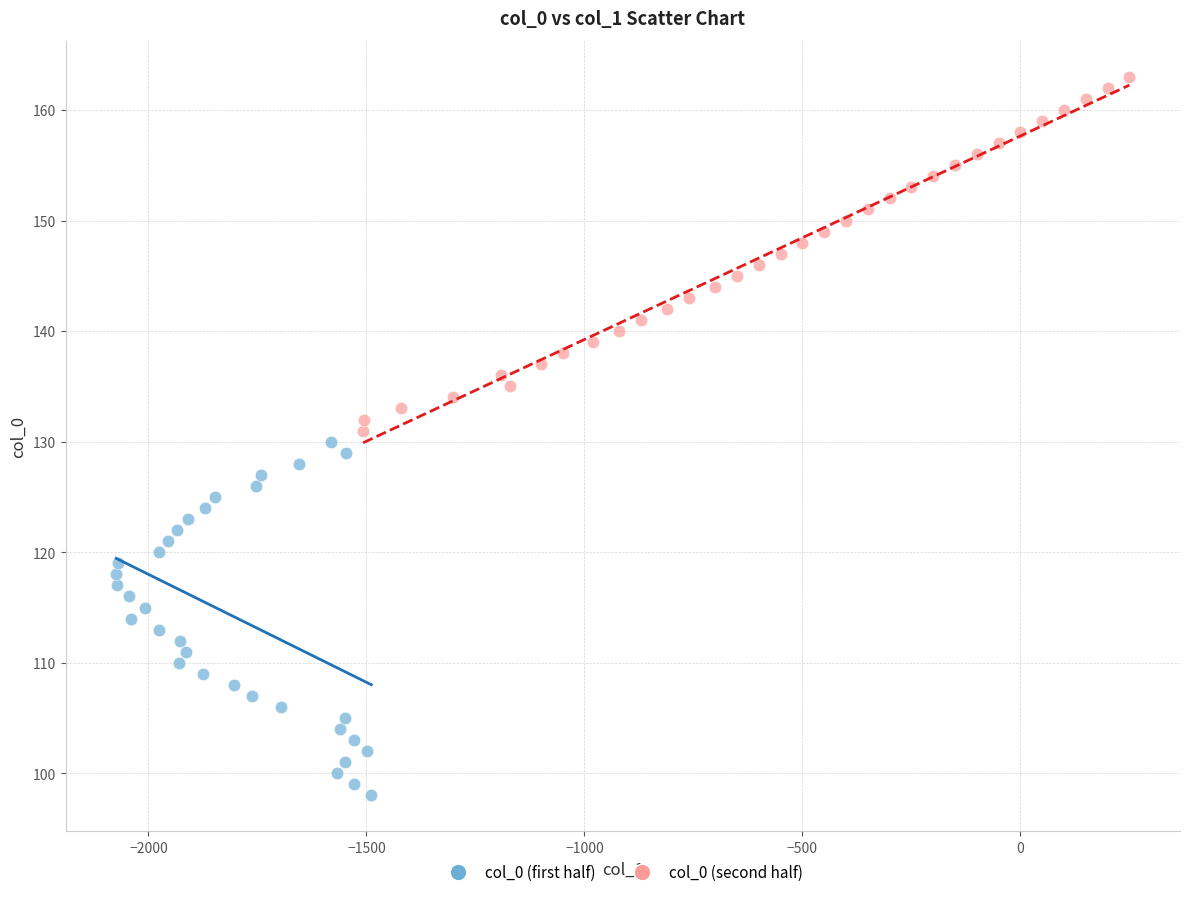

Which series contains the highest Y value?

col_0 (second half)